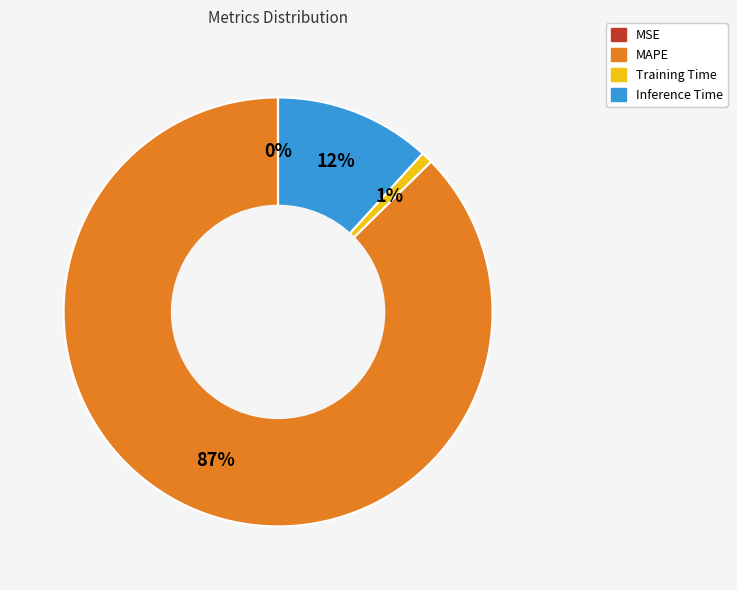

What is the largest slice in the pie chart?

MAPE